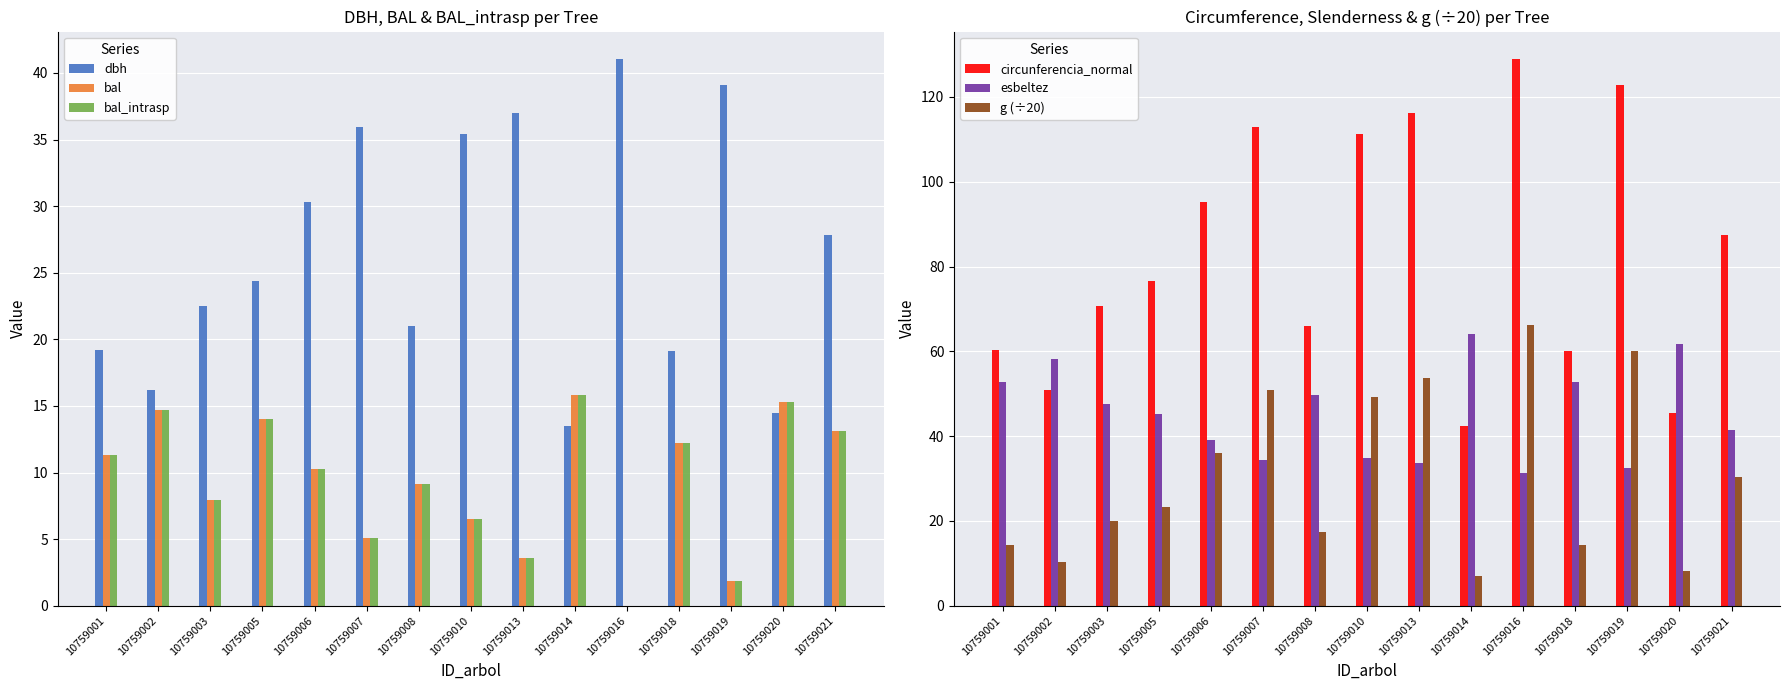

At how many categories does at least one series exceed 120?

2